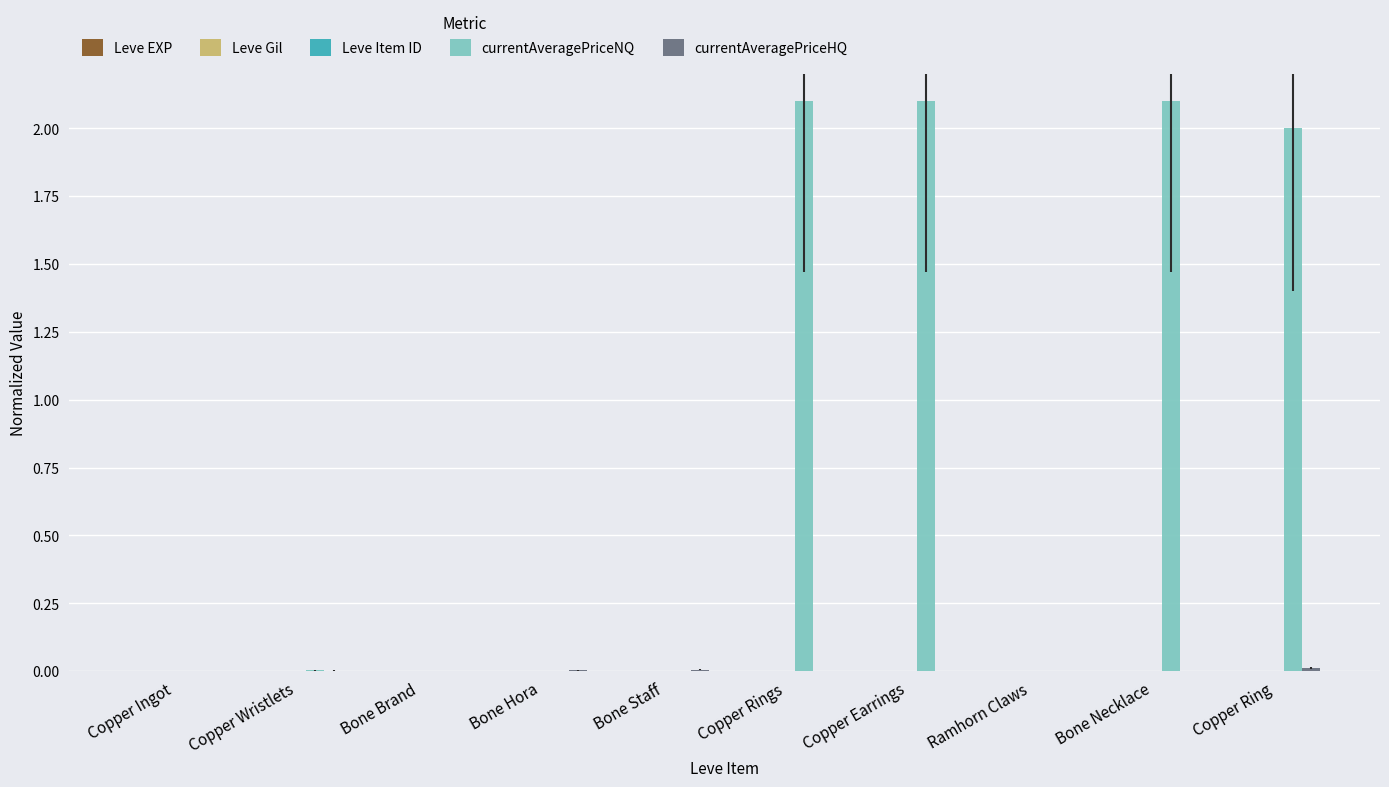

What is the greatest value displayed?

2.1